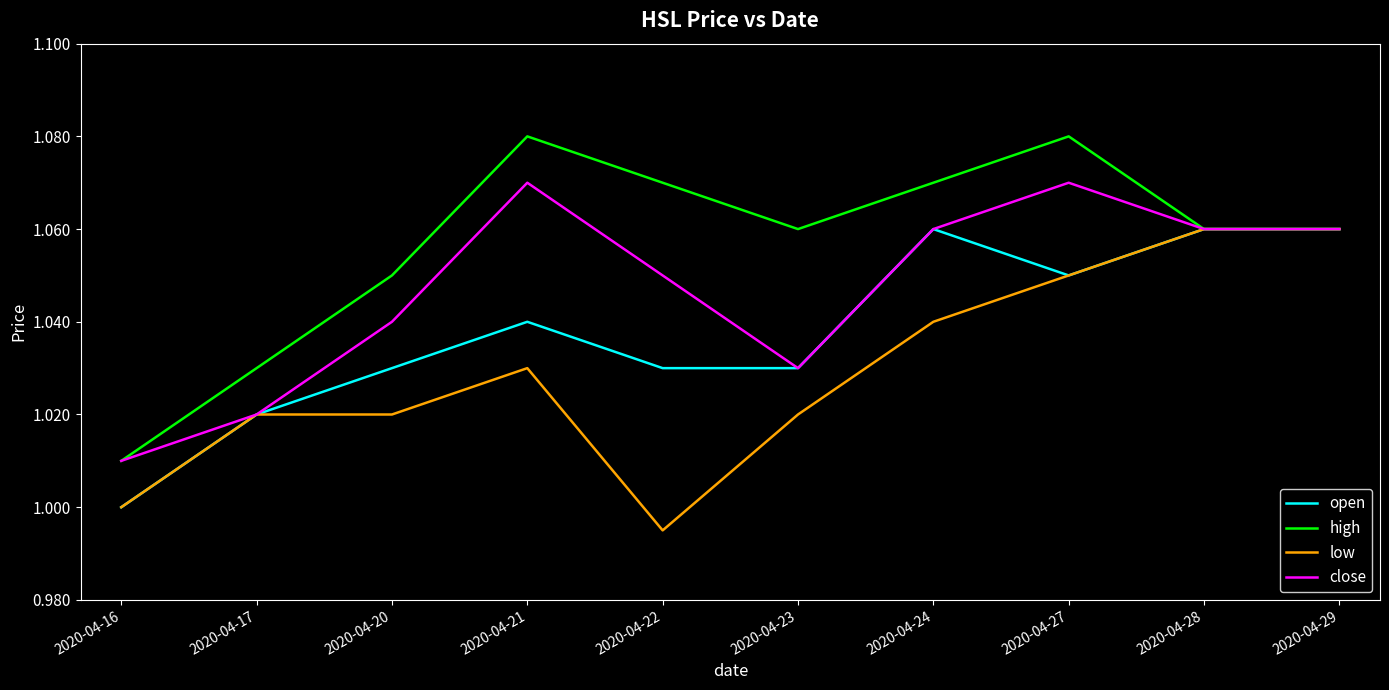

Where is low nearest to the value 1?

2020-04-16